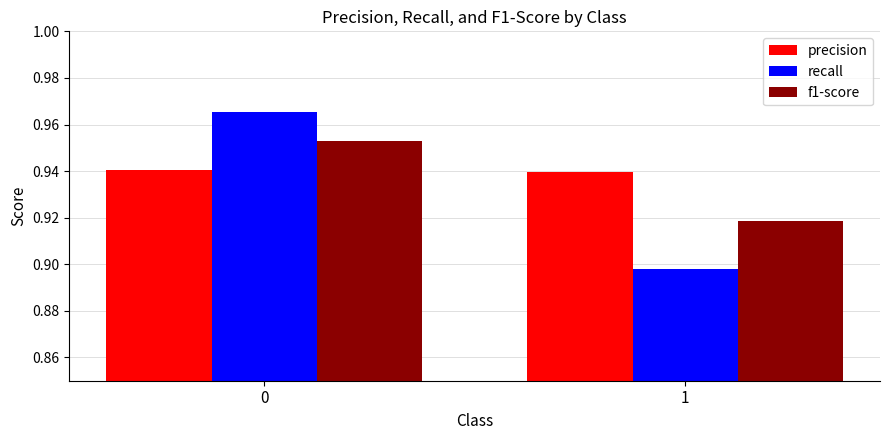

How many groups of bars are there?

2